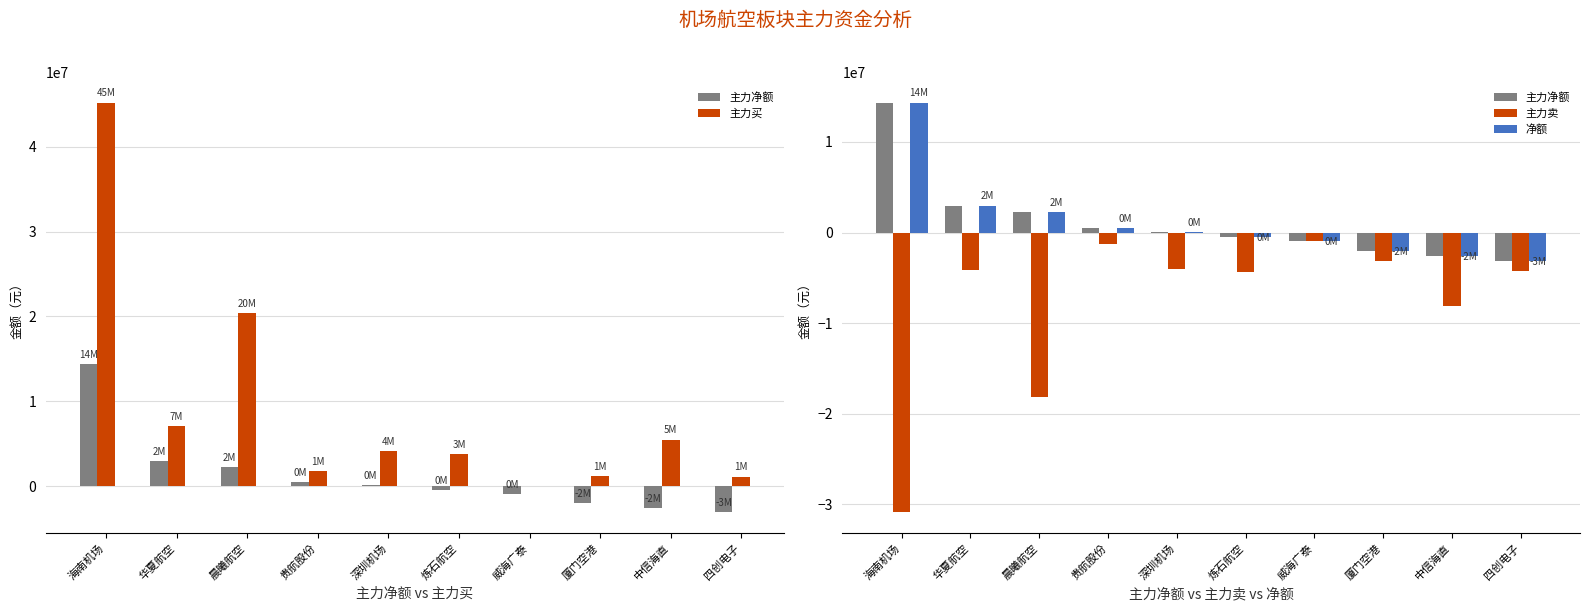

Which has a higher value, 中信海直 or 贵航股份?

贵航股份